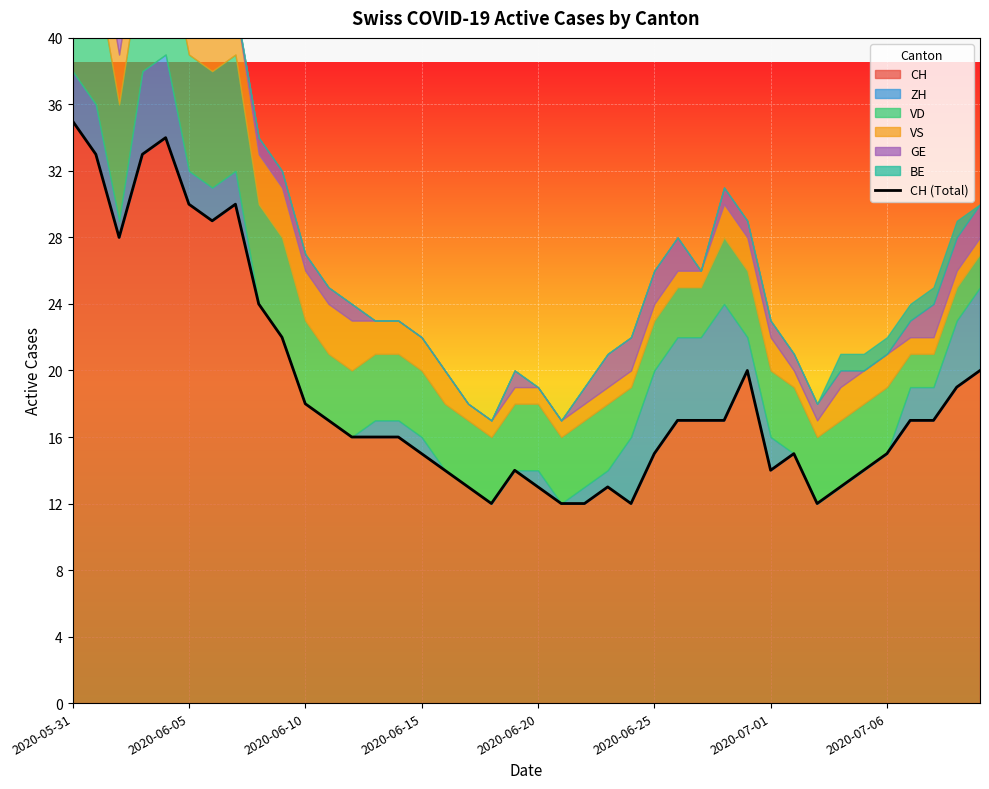

How many values are below 17?

20